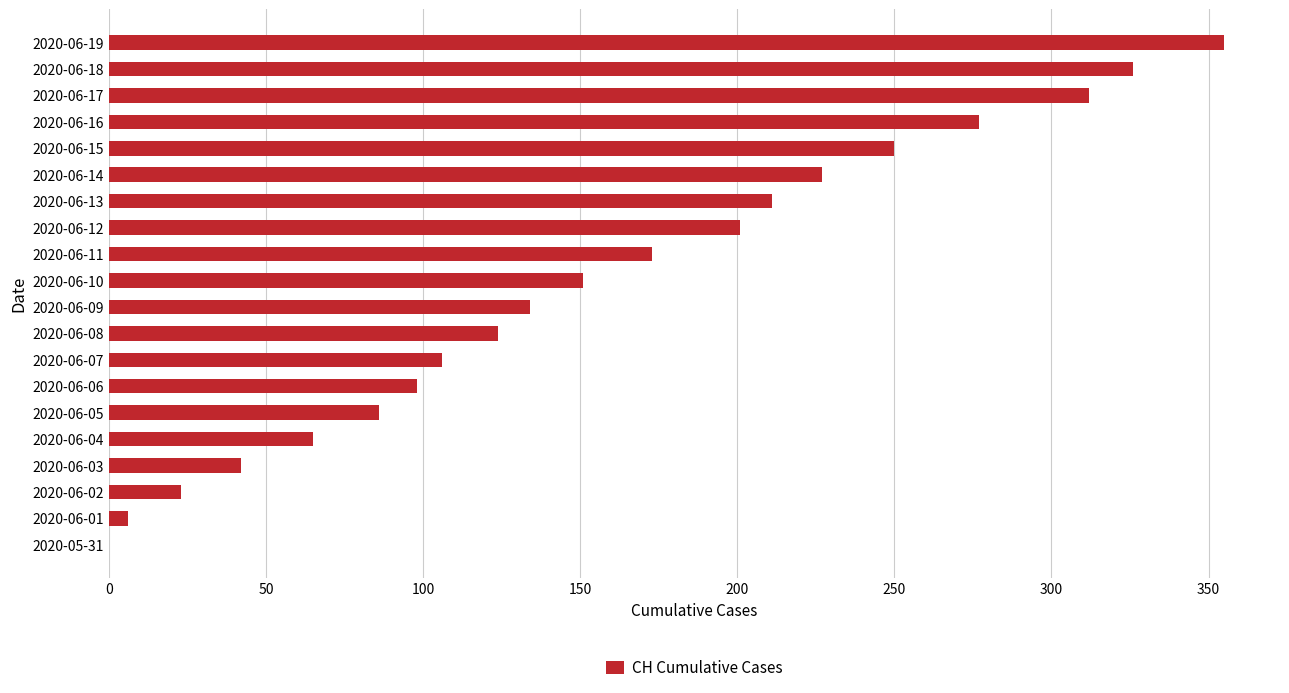

What is the change in value from 2020-06-14 to 2020-06-15?

+23